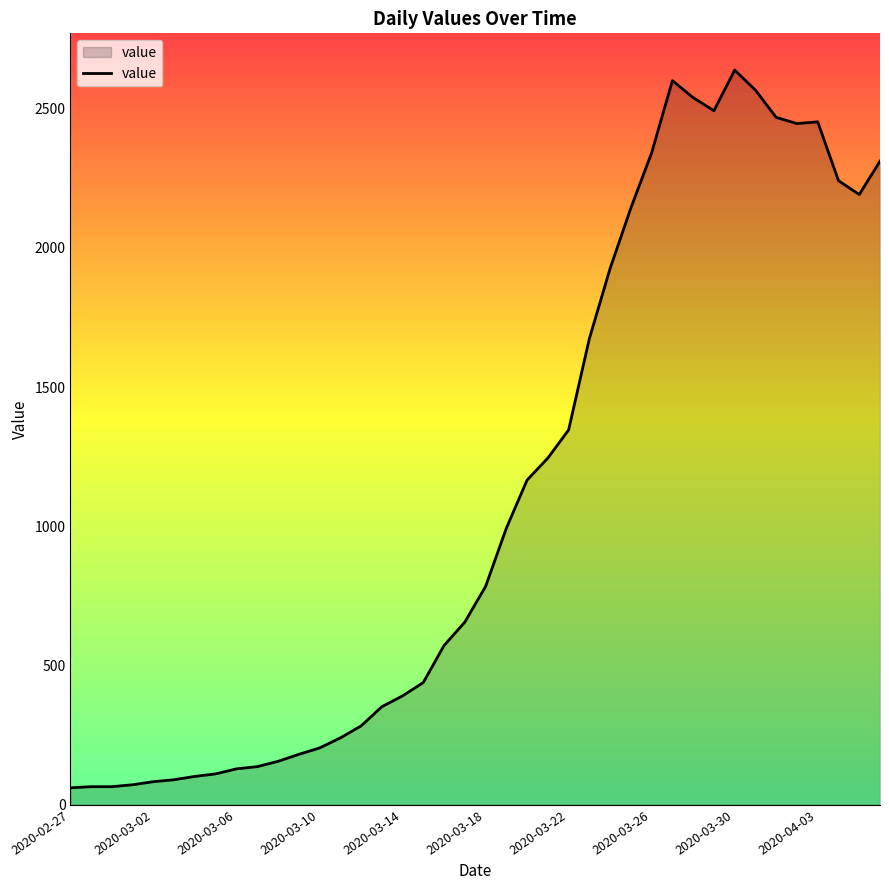

Does the chart have visible grid lines?

No